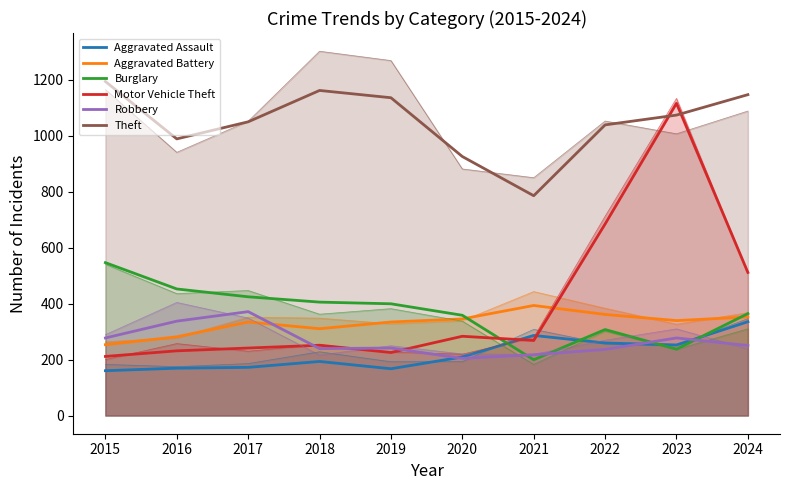

How many lines are shown in the chart?

6